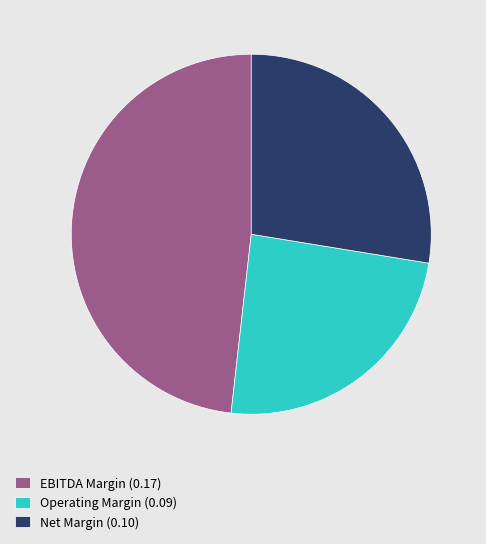

Rank the categories by value from highest to lowest.

EBITDA Margin (0.17), Net Margin (0.10), Operating Margin (0.09)